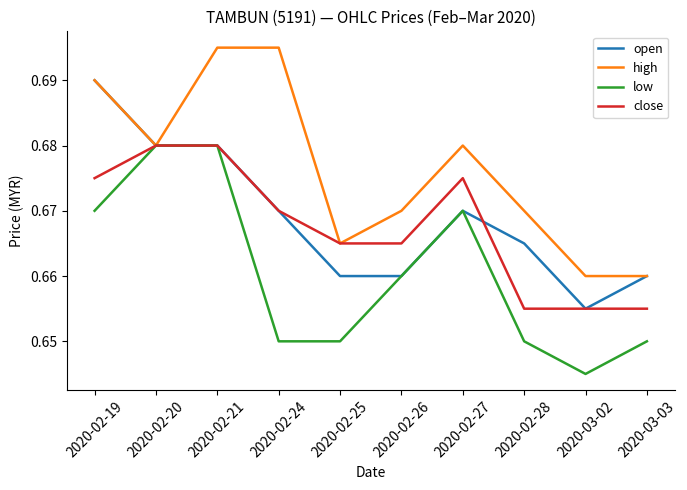

How many lines are shown in the chart?

4